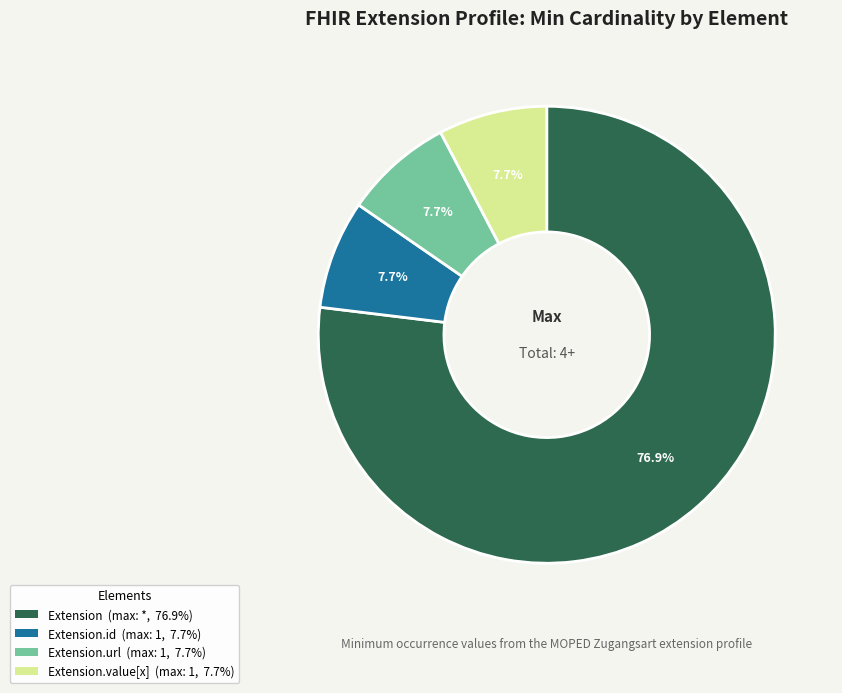

What portion of the pie excludes Extension.url (max: 1, 7.7%)?

92.3%